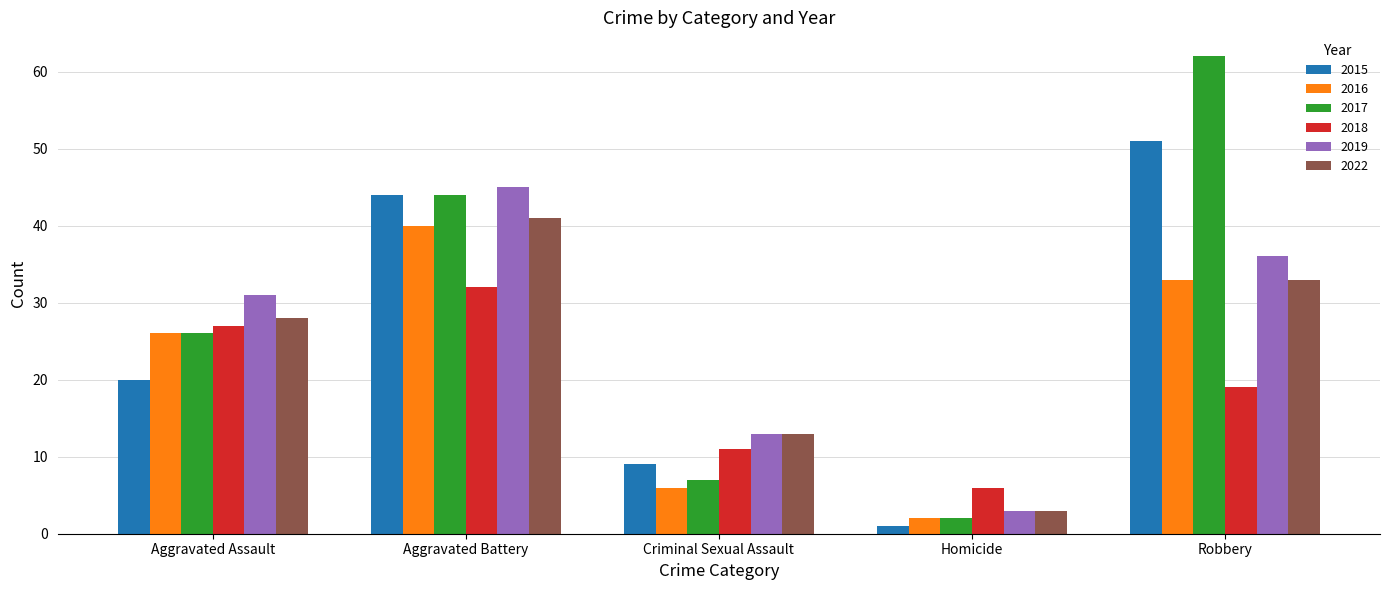

How many data points does each series have?

5